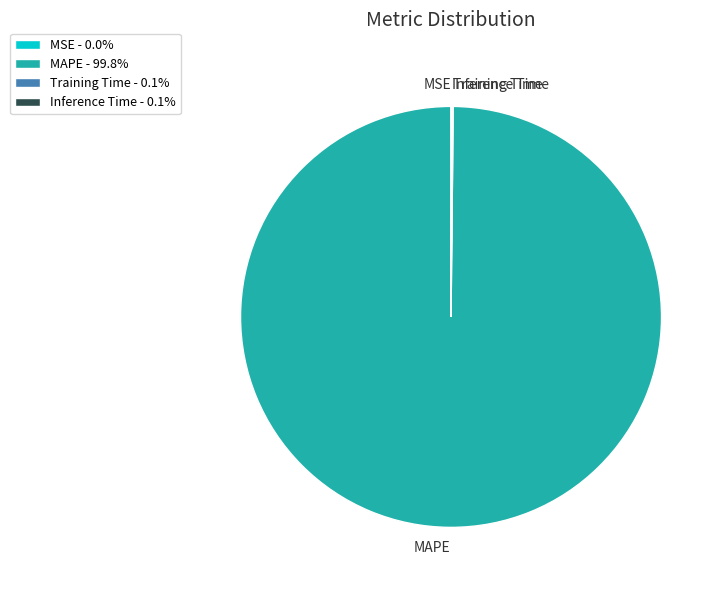

Which category has the biggest portion of the pie?

MAPE